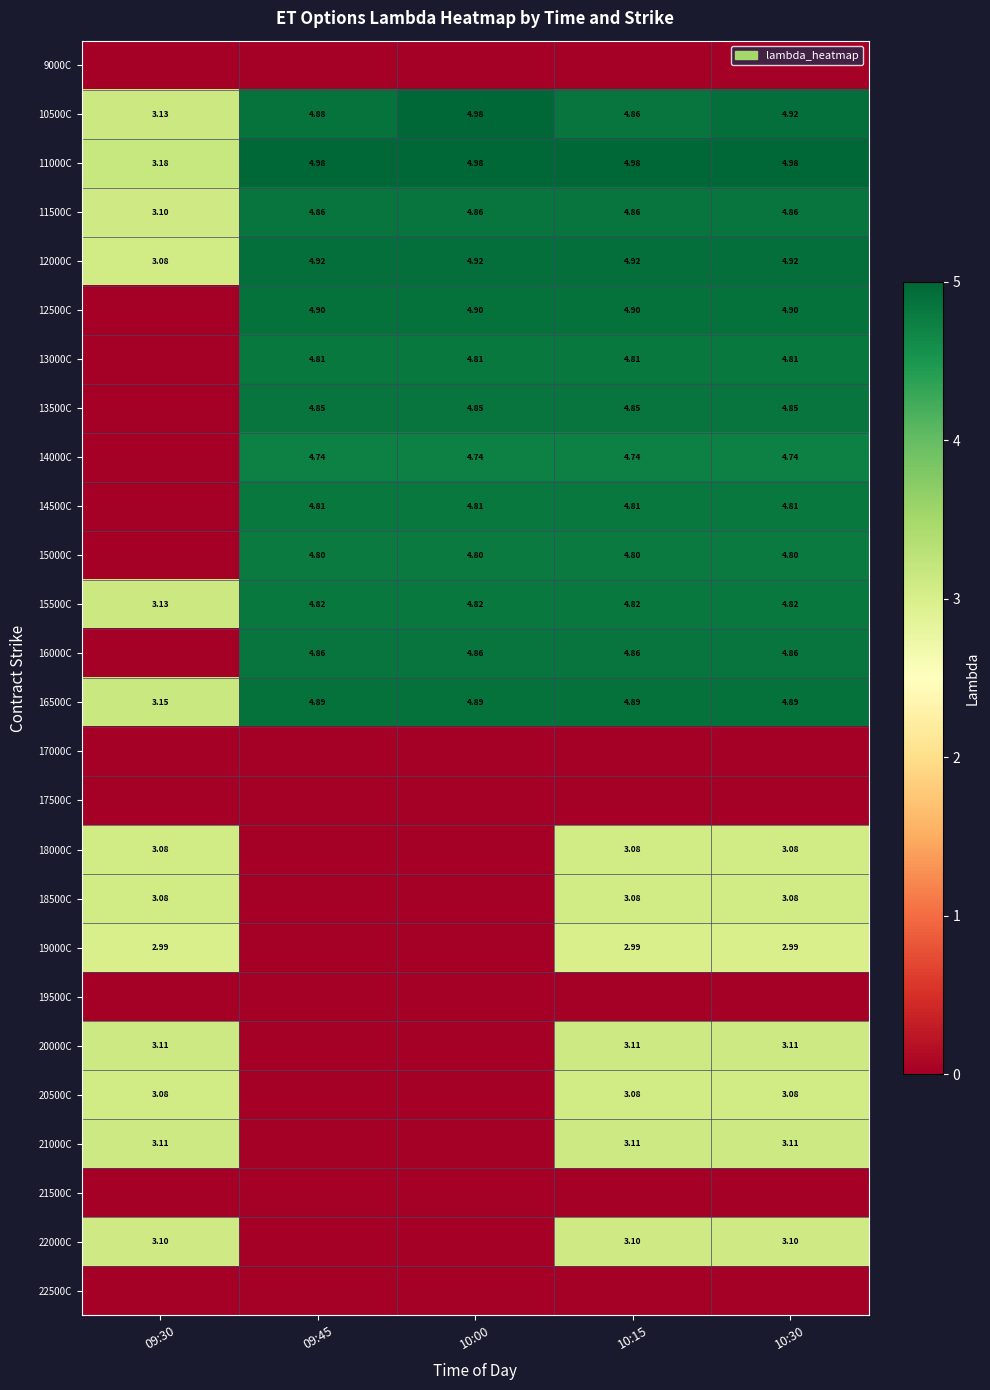

What is the total value across all series at 09:30?

40.3